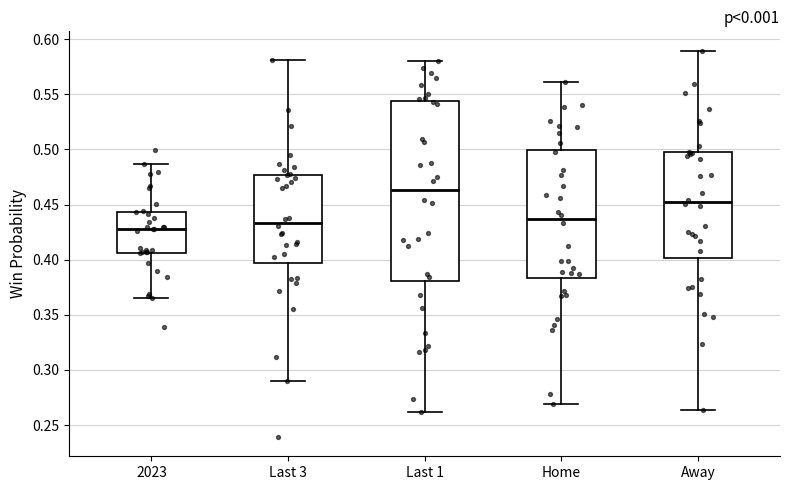

Reading left to right, transcribe this box plot: for each box, give where its median line is, the range the box spans, and where its two whiskers end, as read against the y-axis. The values are not printed on the chart, so give them approximately, as read against the axis.

2023: median 0.430, box 0.405 to 0.445, whiskers 0.365 to 0.485
Last 3: median 0.435, box 0.395 to 0.475, whiskers 0.290 to 0.580
Last 1: median 0.465, box 0.380 to 0.545, whiskers 0.260 to 0.580
Home: median 0.435, box 0.385 to 0.500, whiskers 0.270 to 0.560
Away: median 0.450, box 0.400 to 0.495, whiskers 0.265 to 0.590